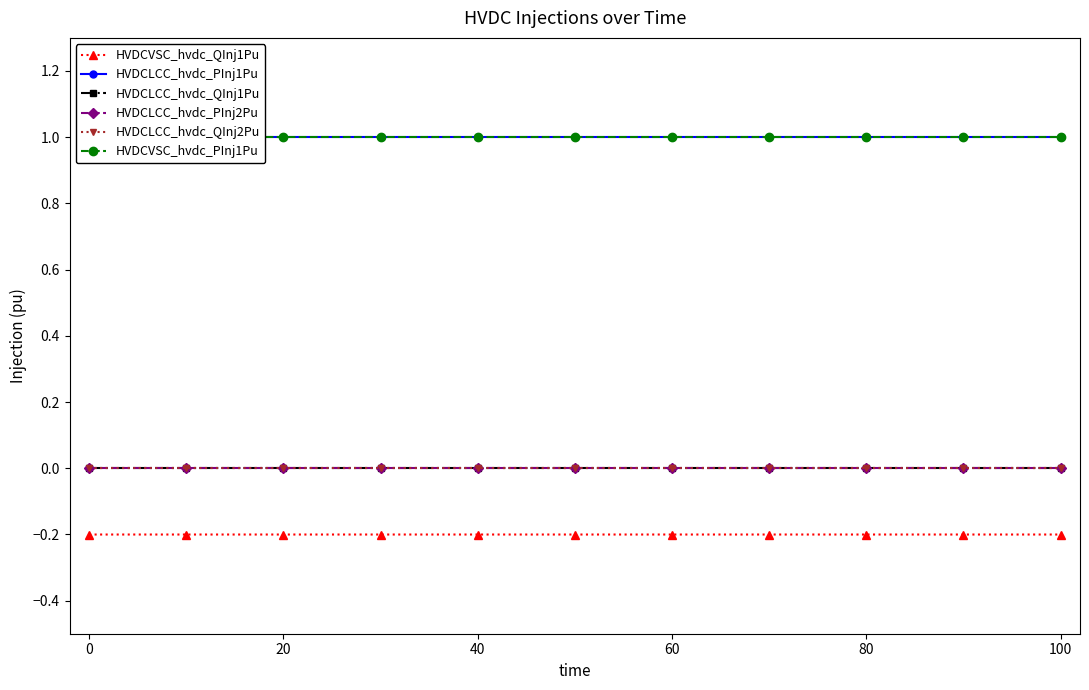

Between 0 and 40, which series saw the biggest shift?

HVDCVSC_hvdc_QInj1Pu